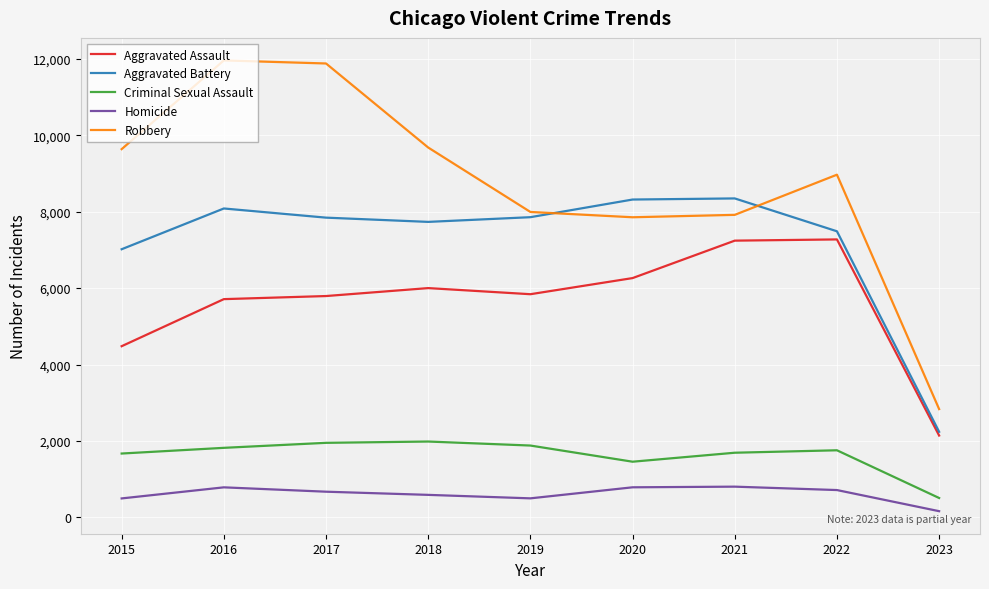

List the series in order of their peak value, highest first.

Robbery, Aggravated Battery, Aggravated Assault, Criminal Sexual Assault, Homicide